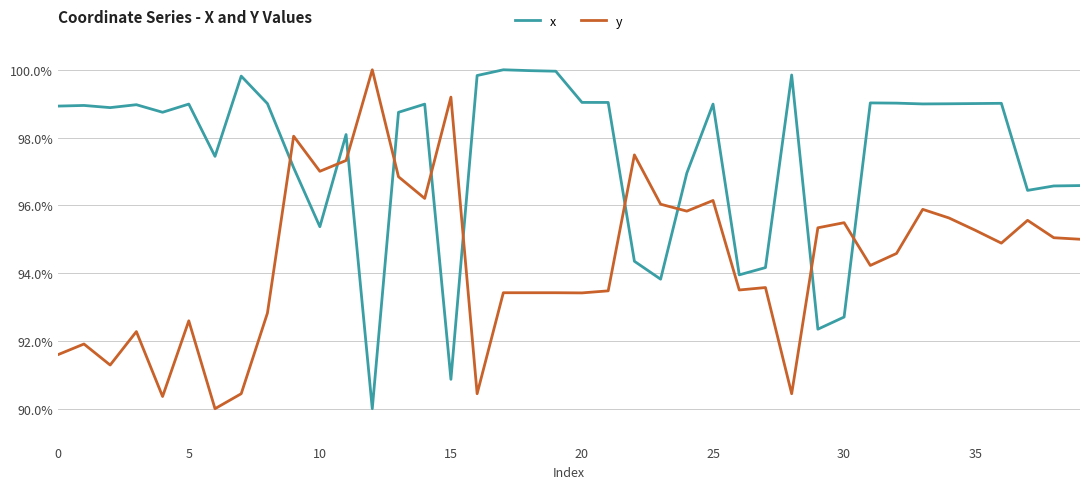

Does the chart have visible grid lines?

Yes